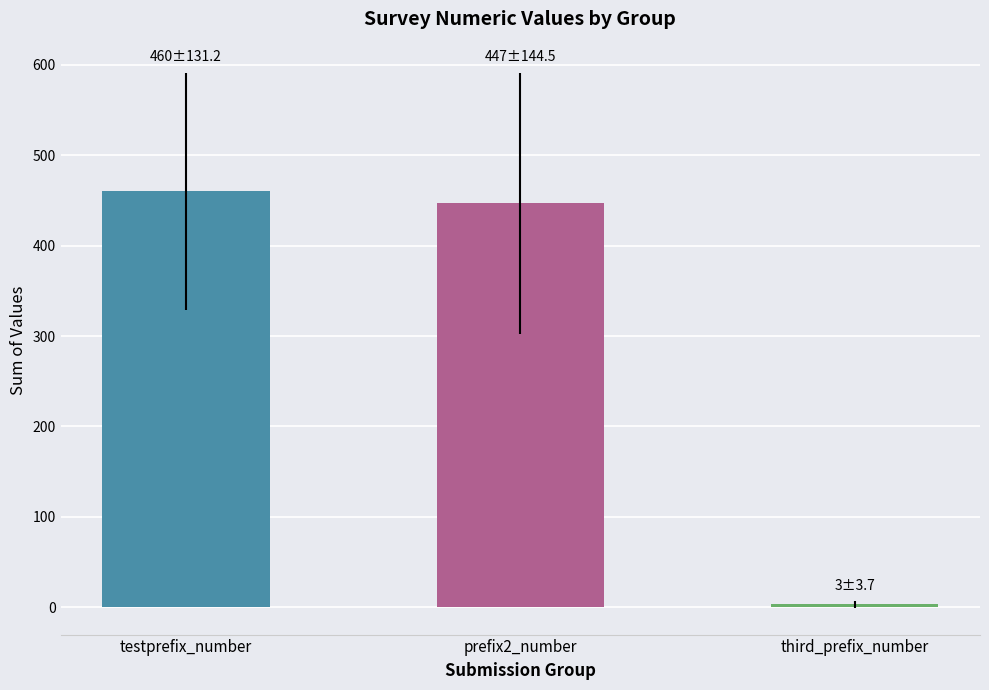

How many bars are there in total?

3